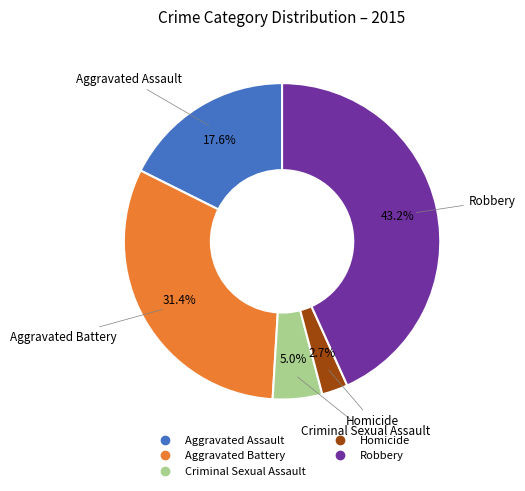

How many segments does this pie chart have?

5